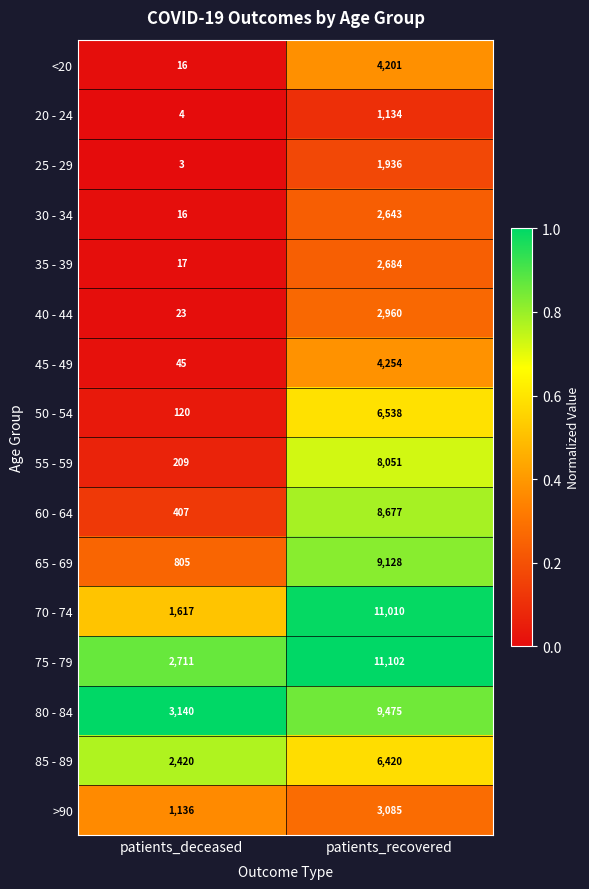

True or false: 85 - 89 has a value of 2166 at patients_recovered.

False